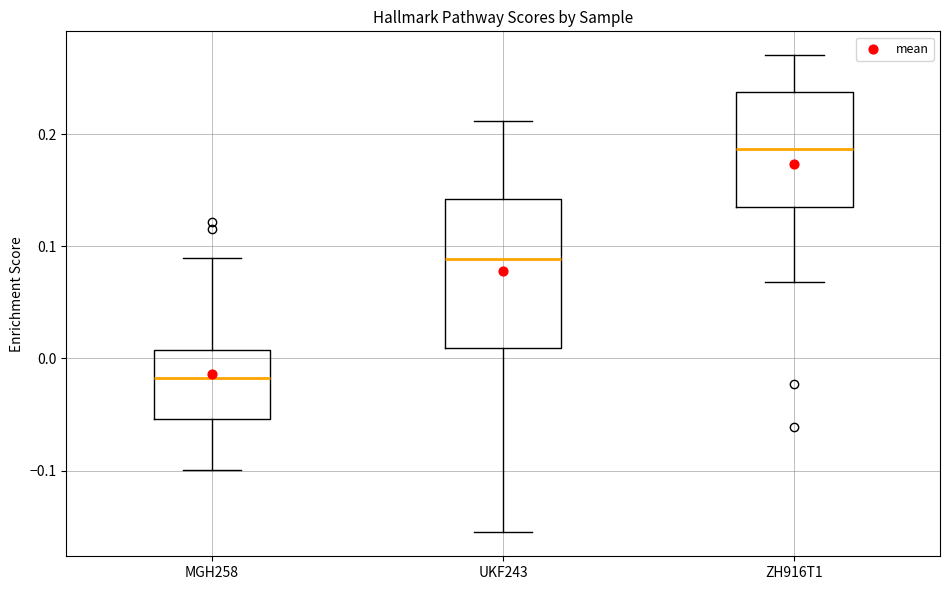

Where does the median line of the box for ZH916T1 sit on the y-axis? The values are not printed on the chart, so give them approximately, as read against the axis.

0.19